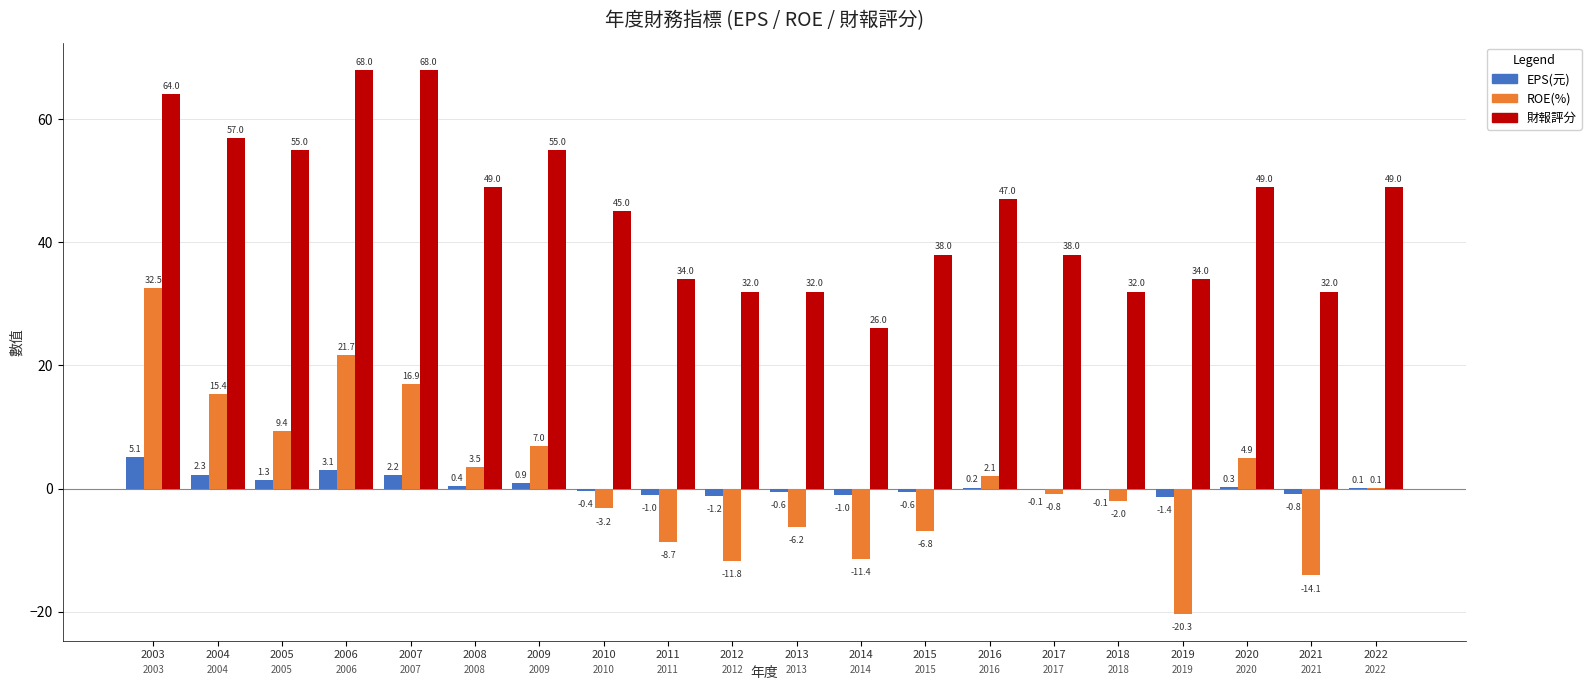

What is the greatest value displayed?

68.0